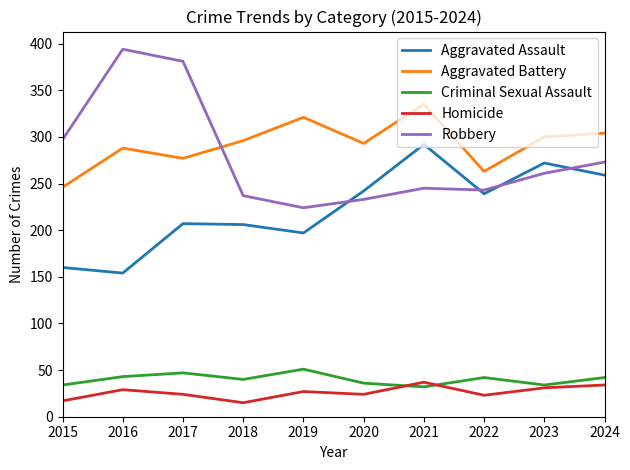

True or false: Homicide and Robbery cross at least once.

False